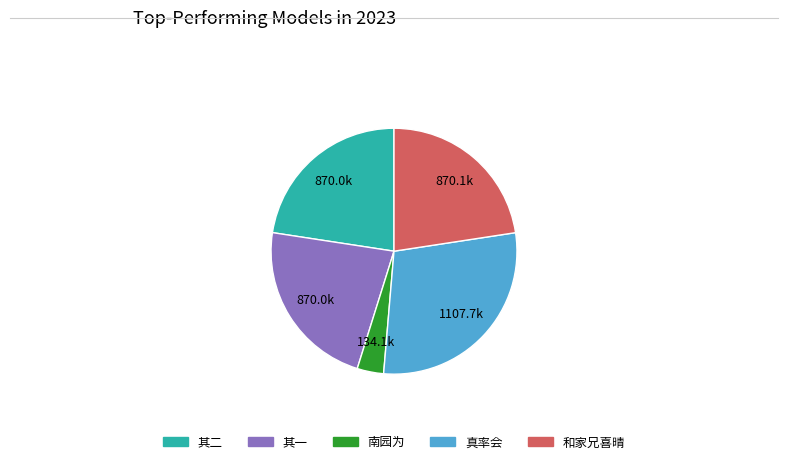

Is there any slice that represents more than half of the pie?

No